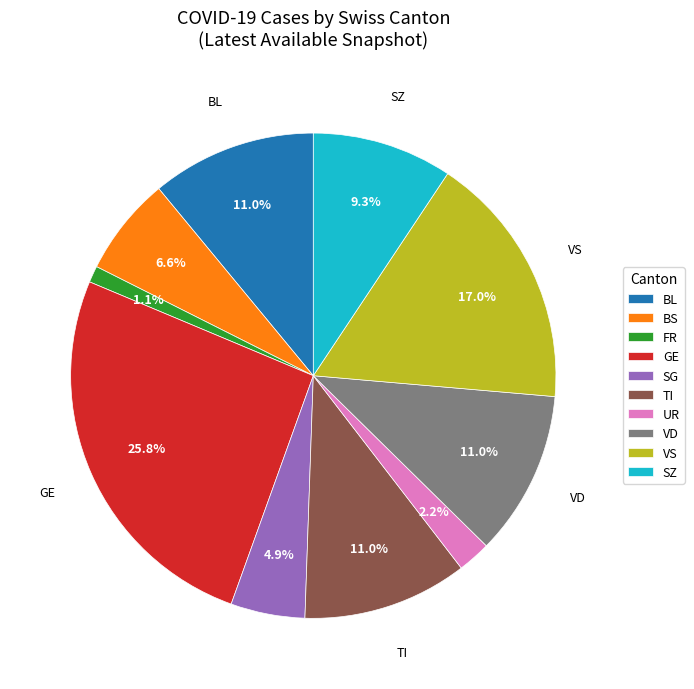

Which slice is the largest?

GE